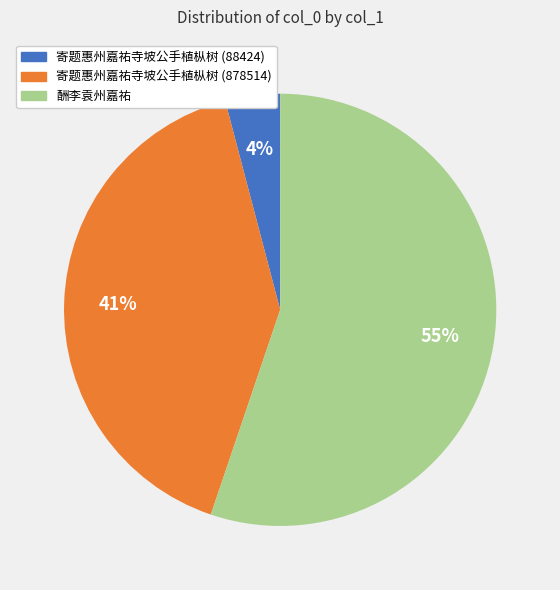

To the nearest percent, what is the average slice percentage?

33%